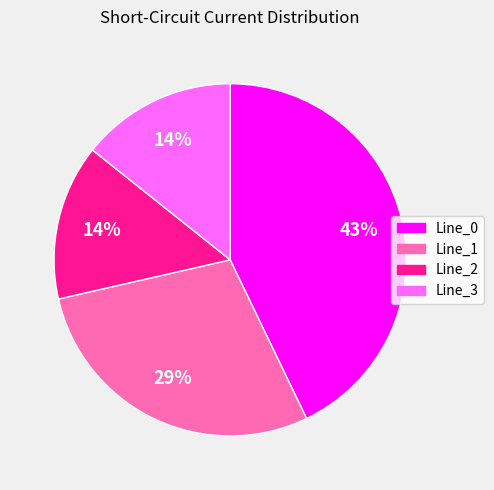

To the nearest percent, what is the average slice percentage?

25%